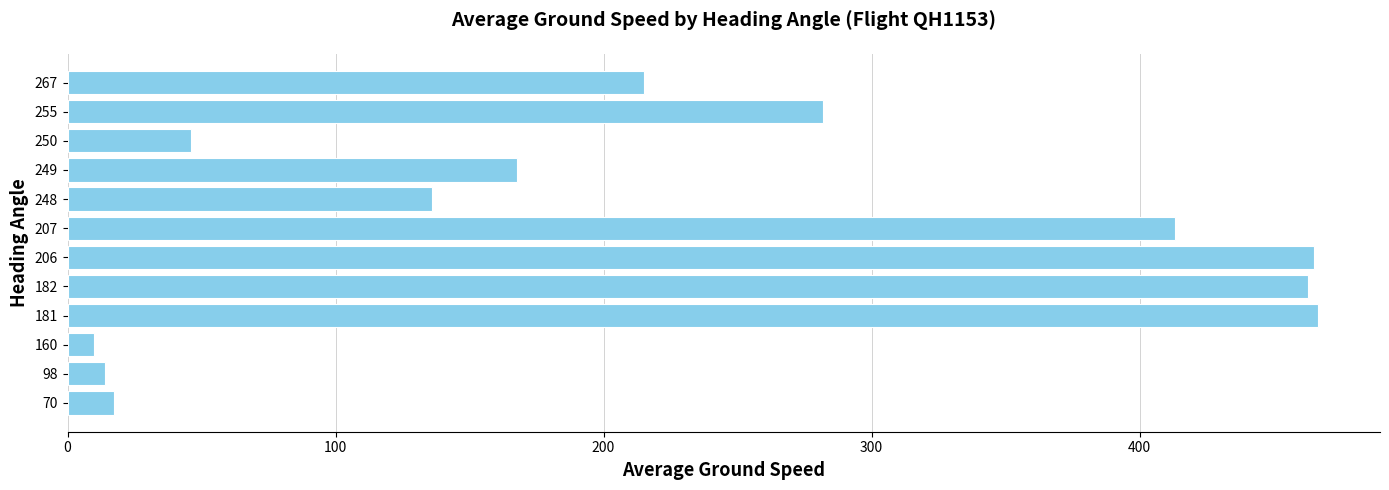

What is the maximum value shown in the chart?

466.4